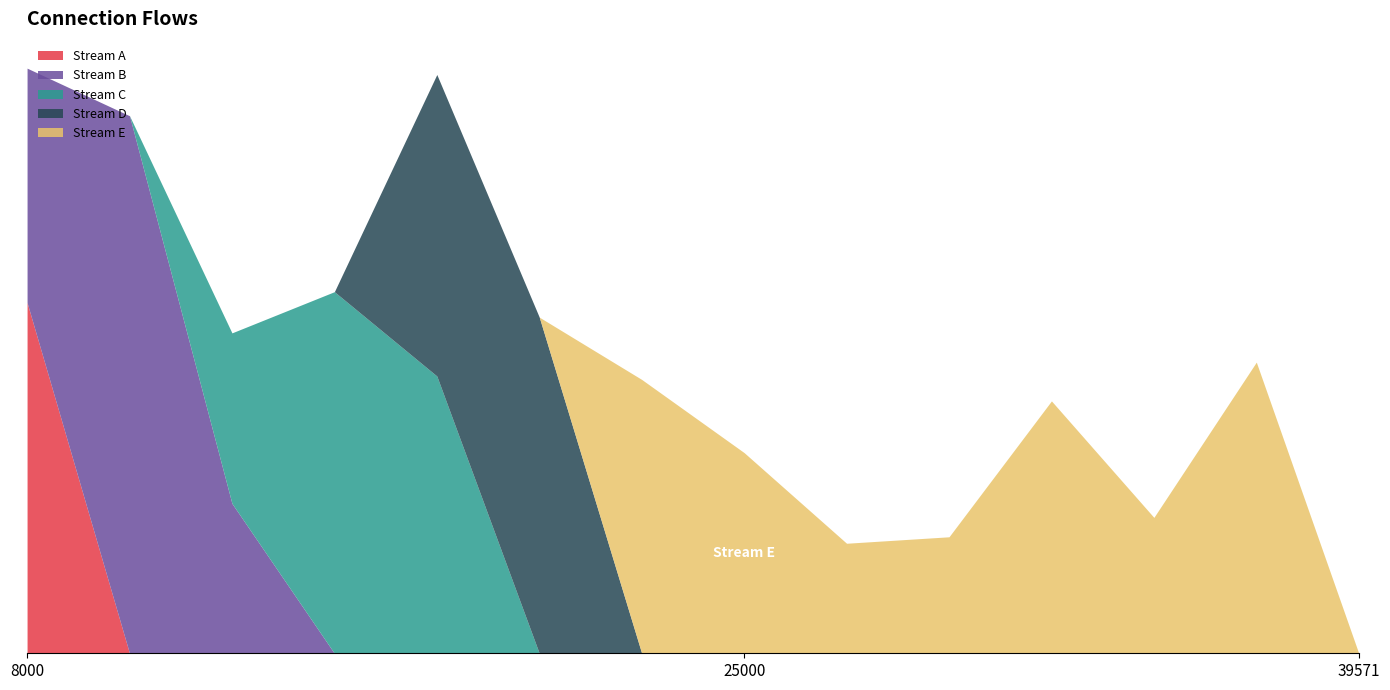

What is the greatest value displayed?

25788